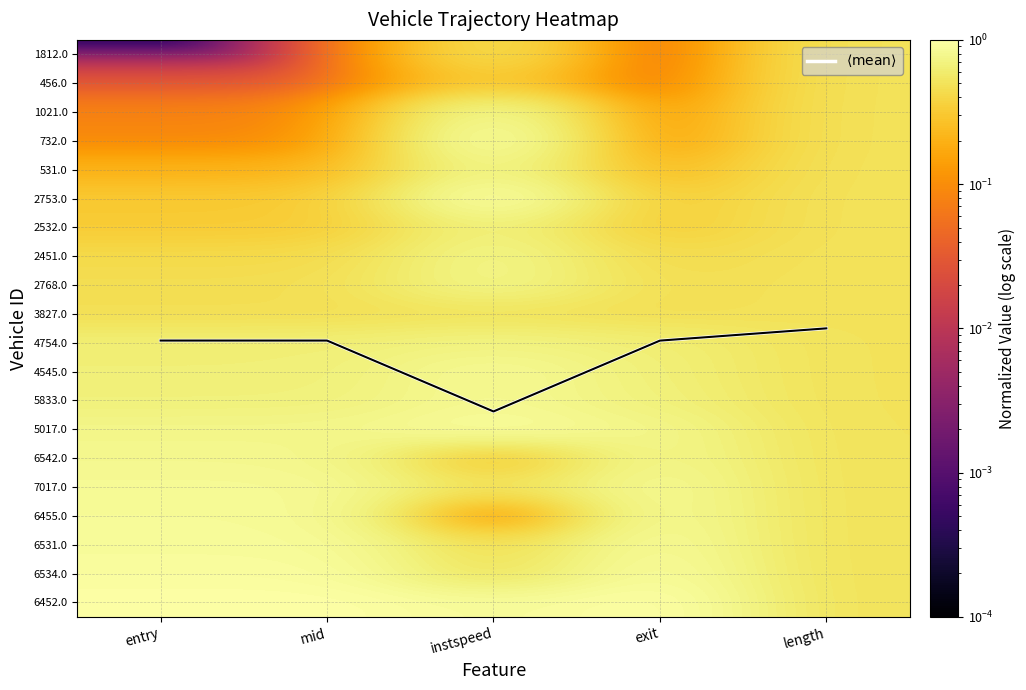

Where is 7017.0 nearest to the value 0?

instspeed